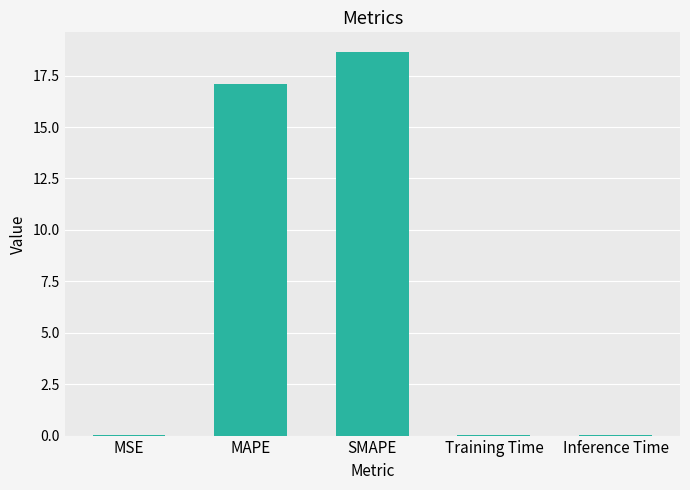

What is the difference between the values at MAPE and Training Time?

17.0